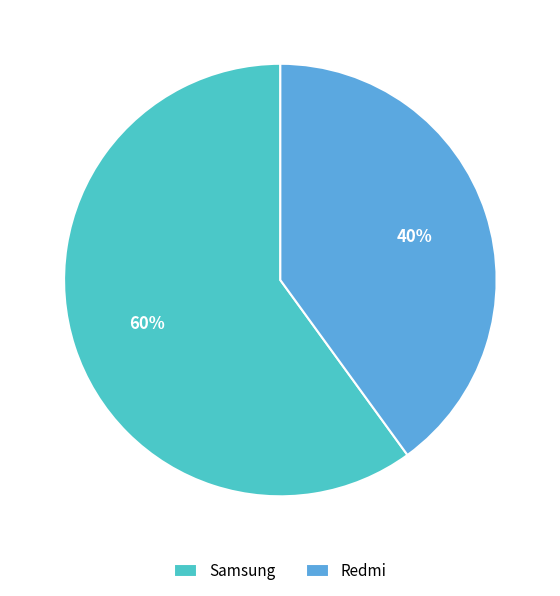

Rank the categories by value from lowest to highest.

Redmi, Samsung